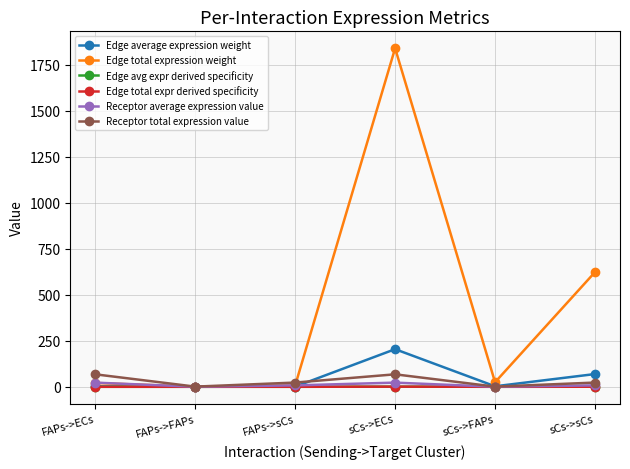

What is the label of the 6th point from the left?

sCs->sCs